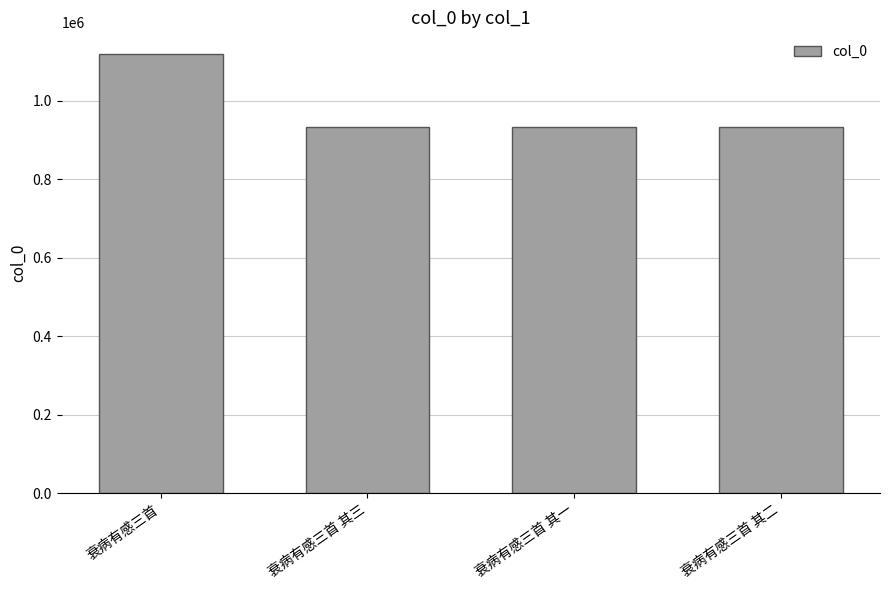

What is the label of the 2nd bar from the left?

衰病有感三首 其三